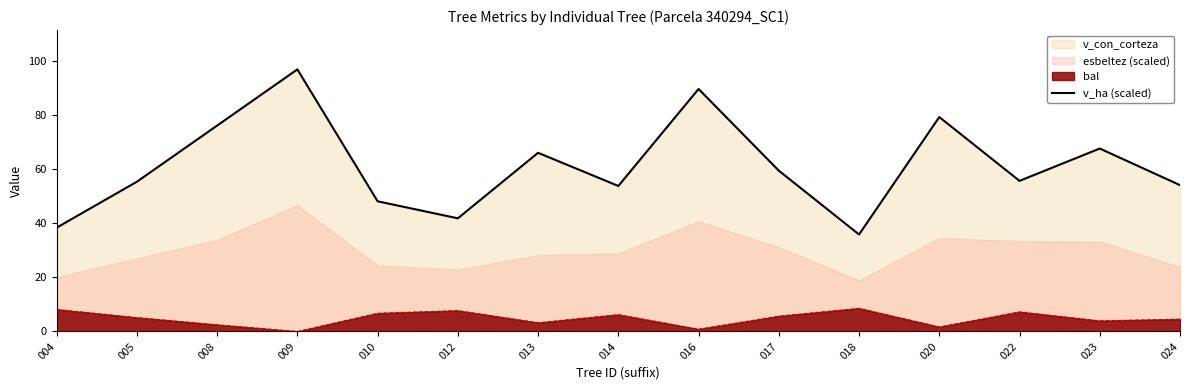

At which label does v_ha (scaled) reach its minimum?

018